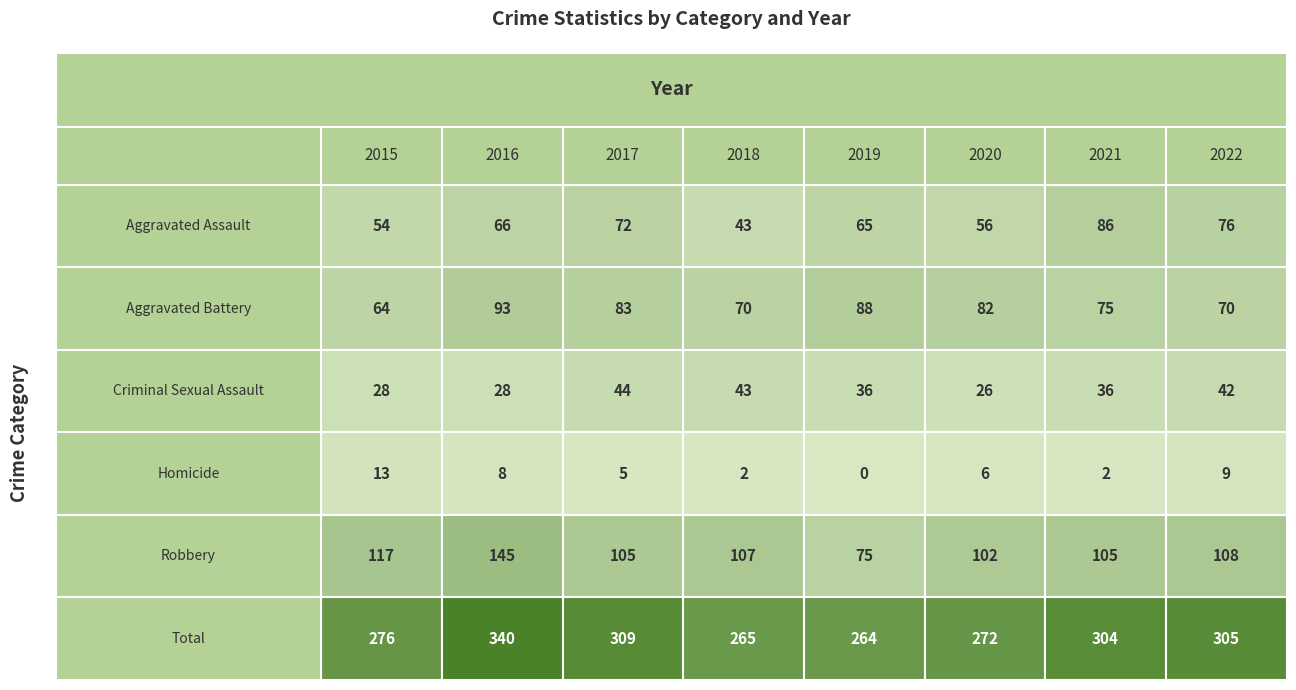

How many distinct data groups are displayed?

6